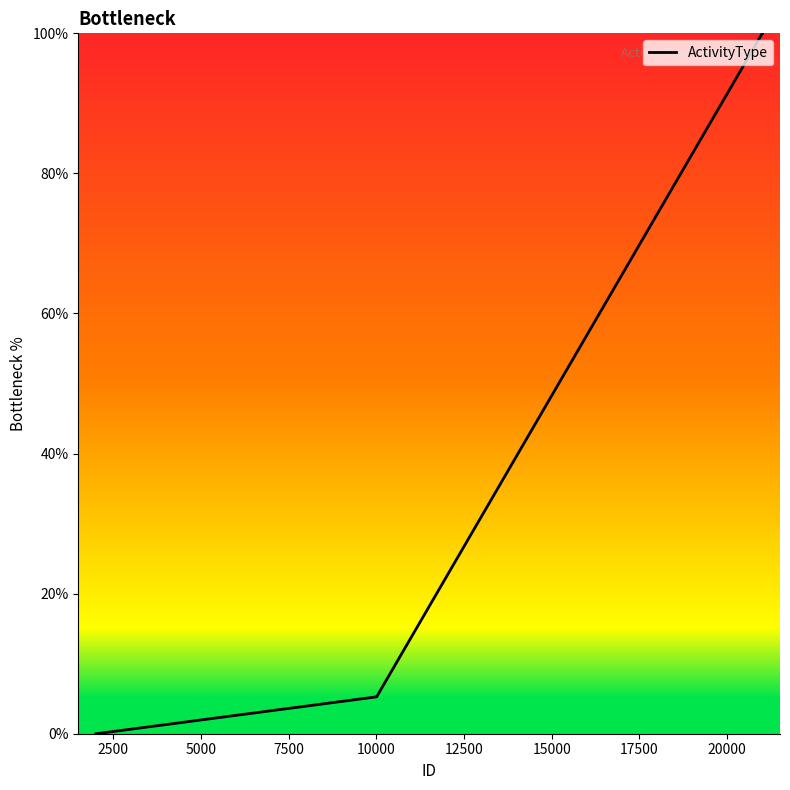

What is the greatest value displayed?

100.0